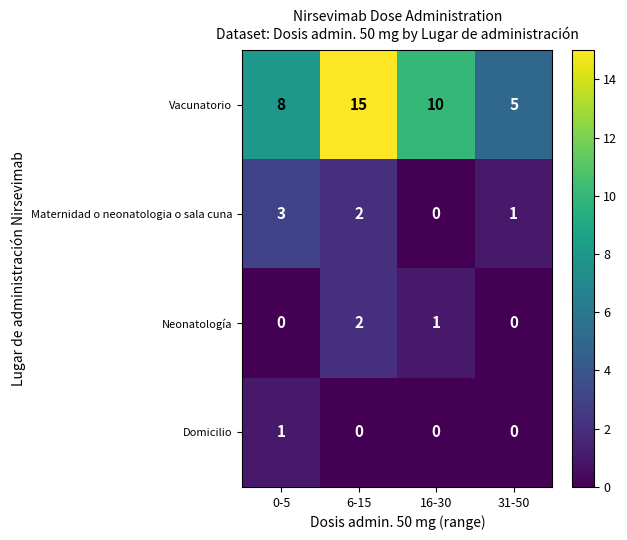

Which series changed the most between 0-5 and 6-15?

Vacunatorio